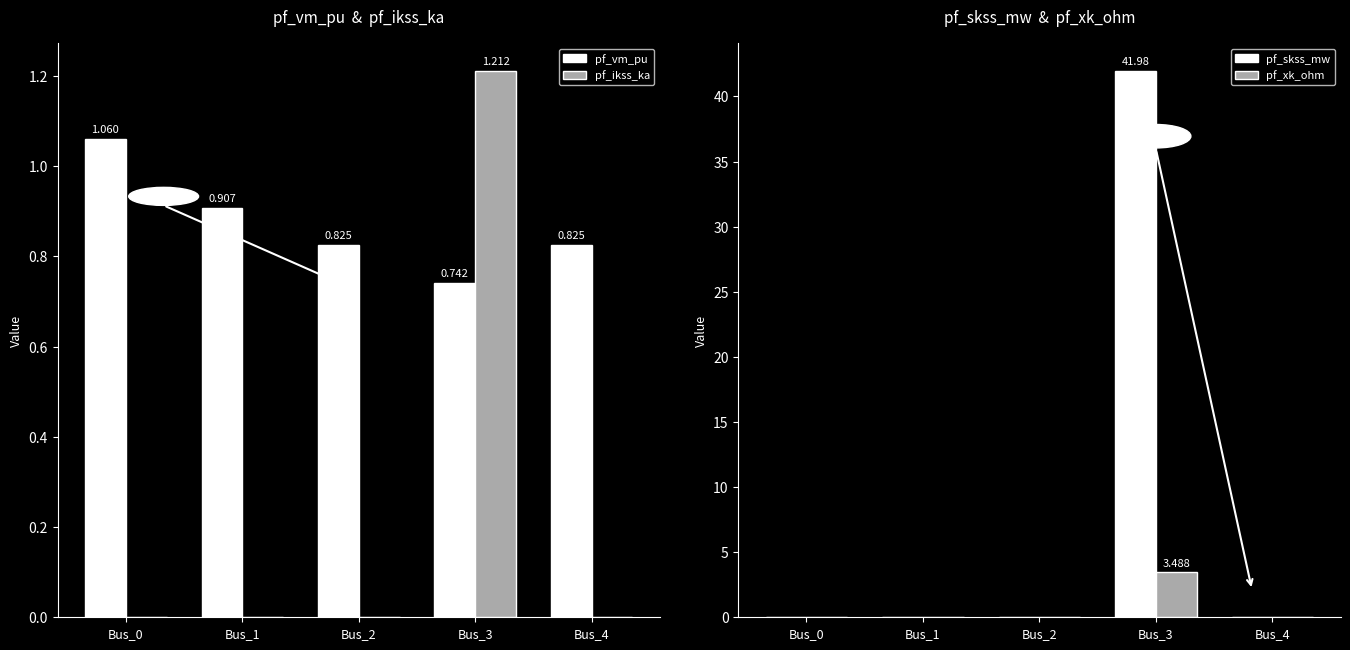

What are all the series names shown in the legend?

pf_vm_pu, pf_ikss_ka, pf_skss_mw, pf_xk_ohm